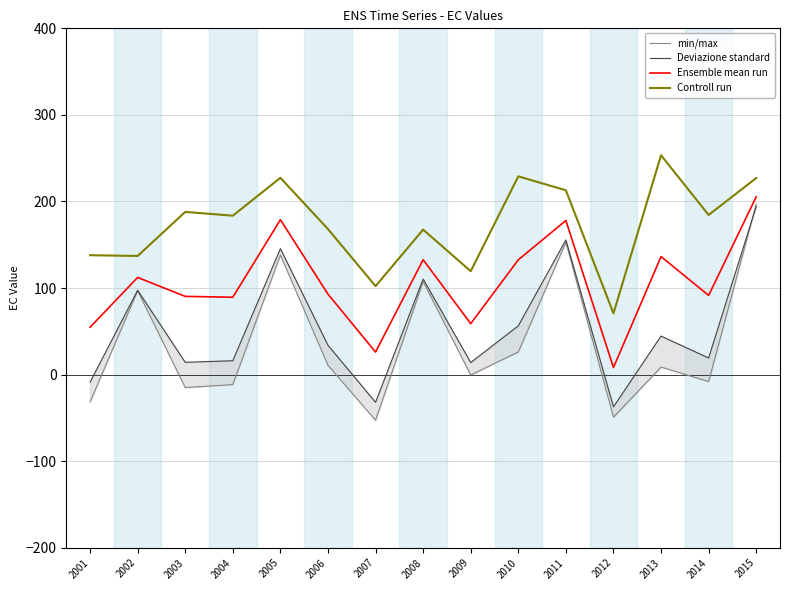

What is the difference between the Deviazione standard values at 2009 and 2001?

22.7